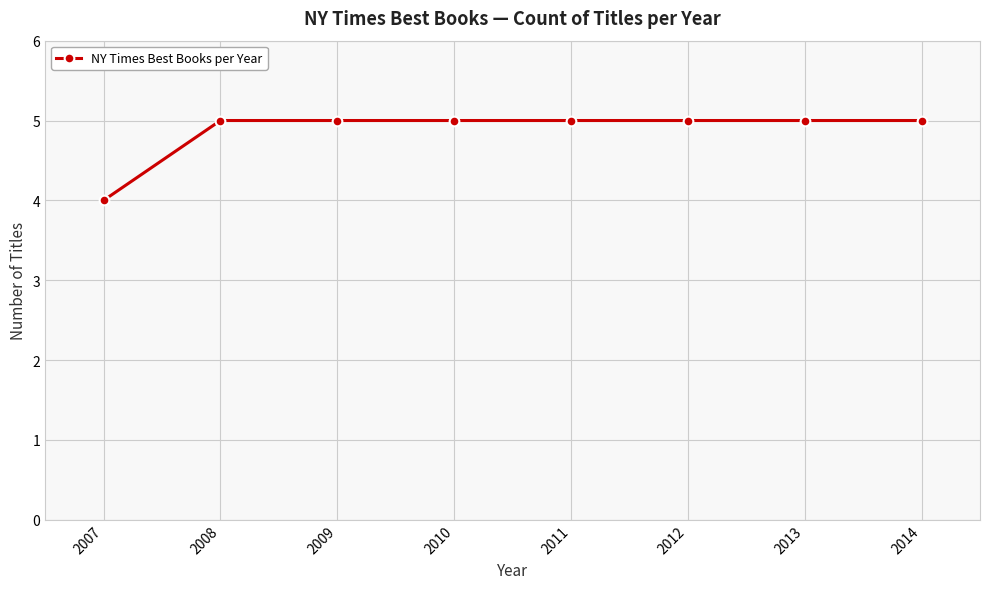

What is the sum of all values?

39